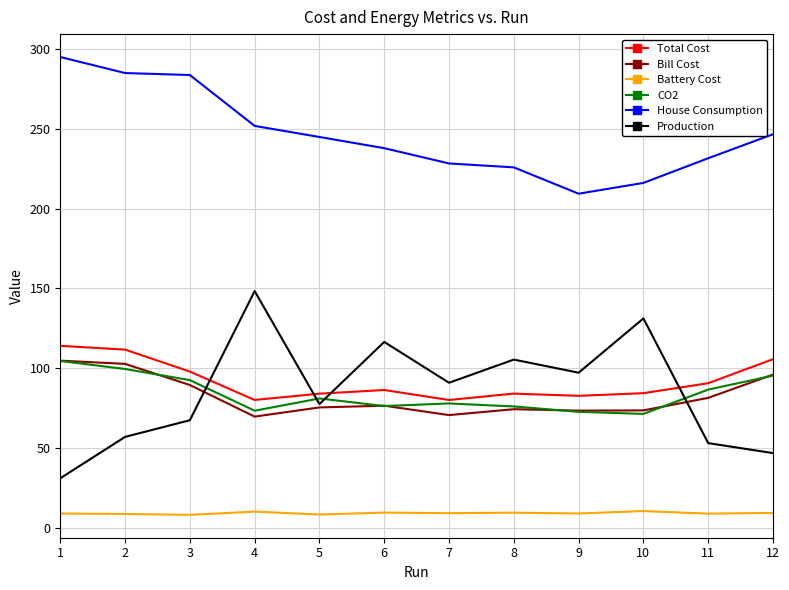

True or false: House Consumption and CO2 cross at least once.

False